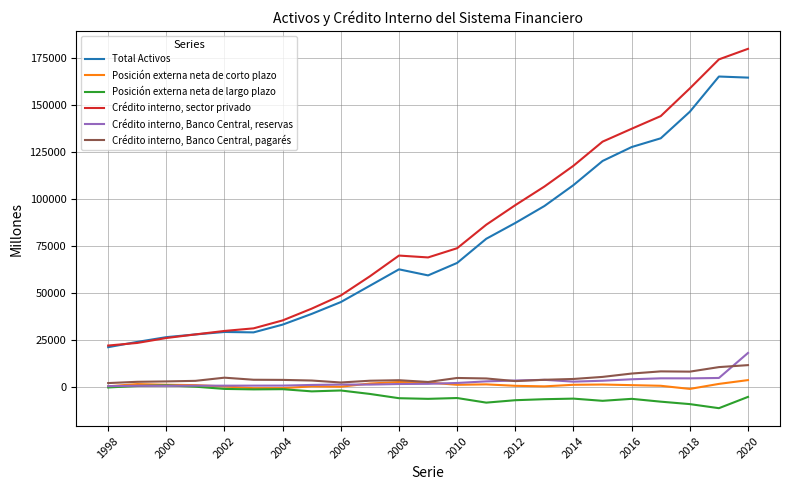

True or false: Posición externa neta de largo plazo and Crédito interno, sector privado intersect in this chart.

False